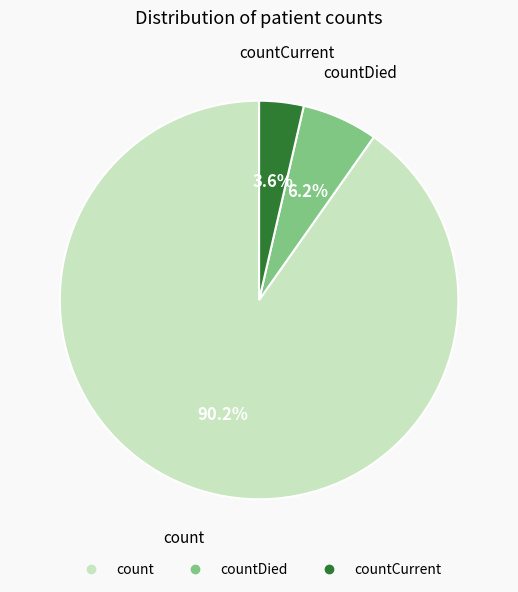

Is there a majority slice in this chart?

Yes